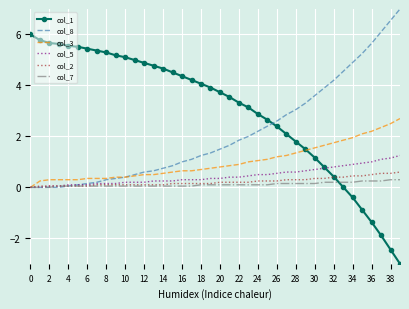

Which series has the largest range (max minus min)?

col_1